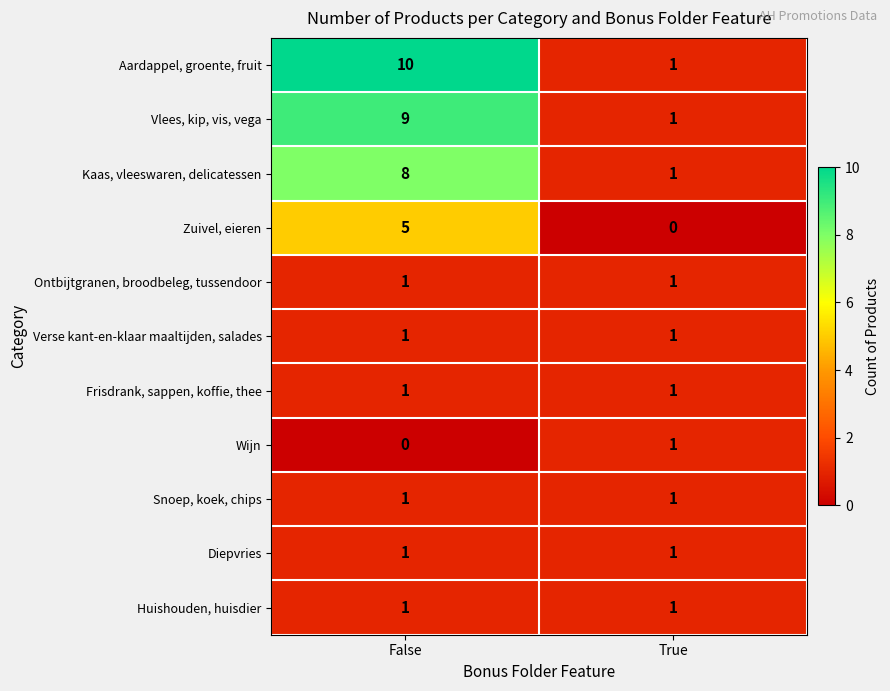

Count the number of categories in the chart.

2